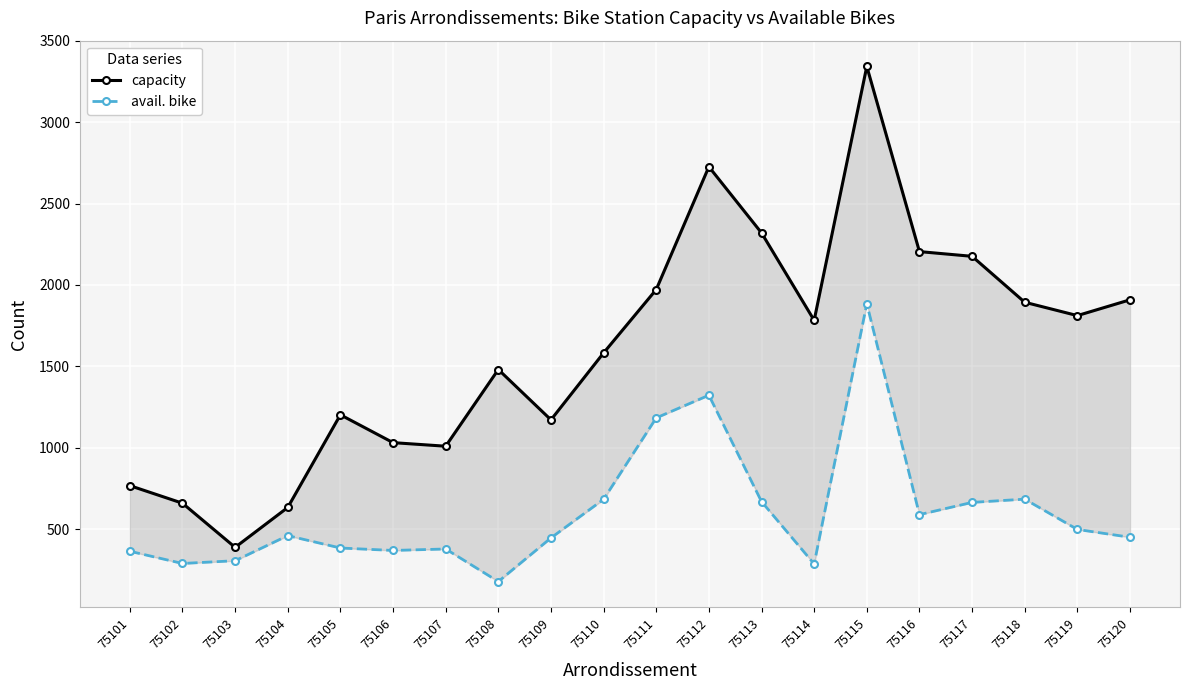

What is the value of the capacity point at the 18th from the left?

1894